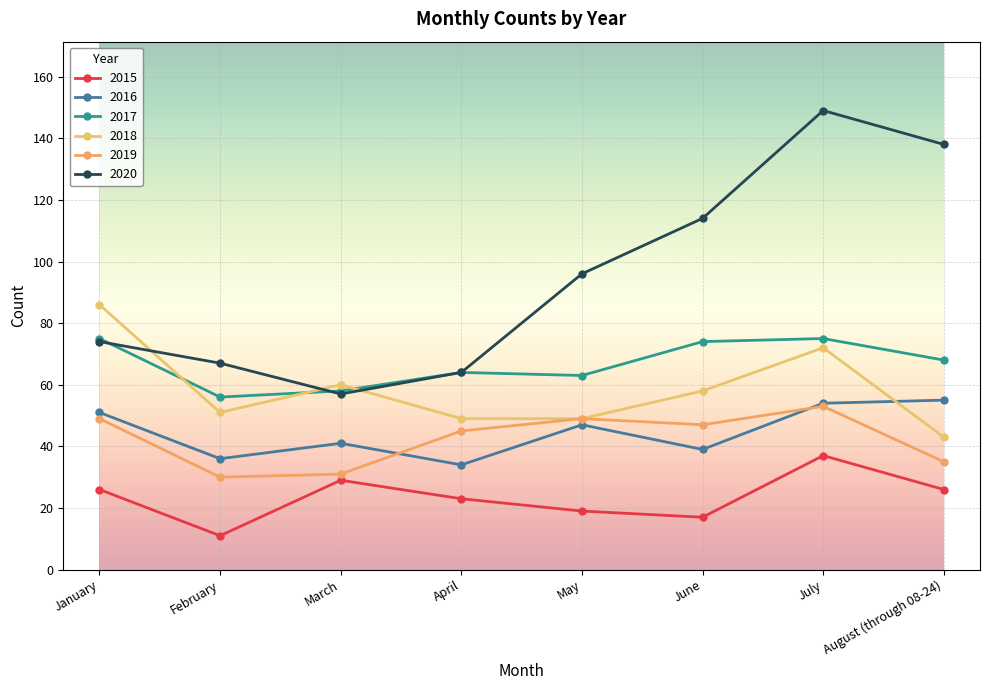

At which label does 2016 first exceed 47?

January